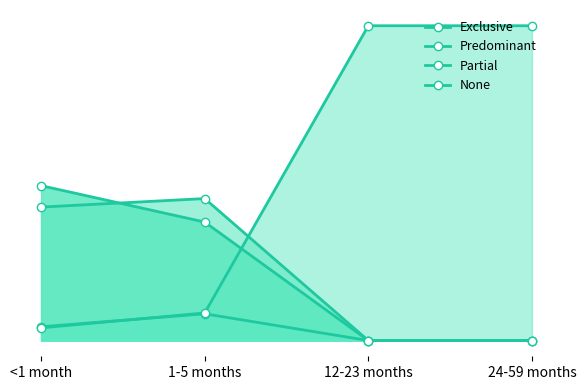

What are all the series names shown in the legend?

Exclusive, Predominant, Partial, None